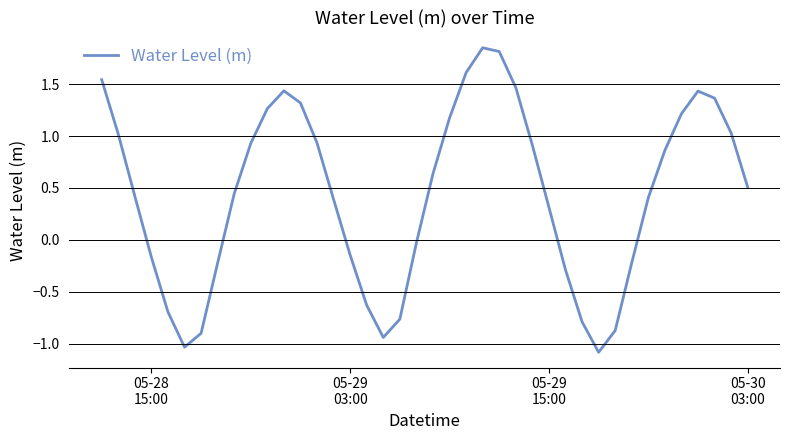

What is the minimum value shown in the chart?

-1.1